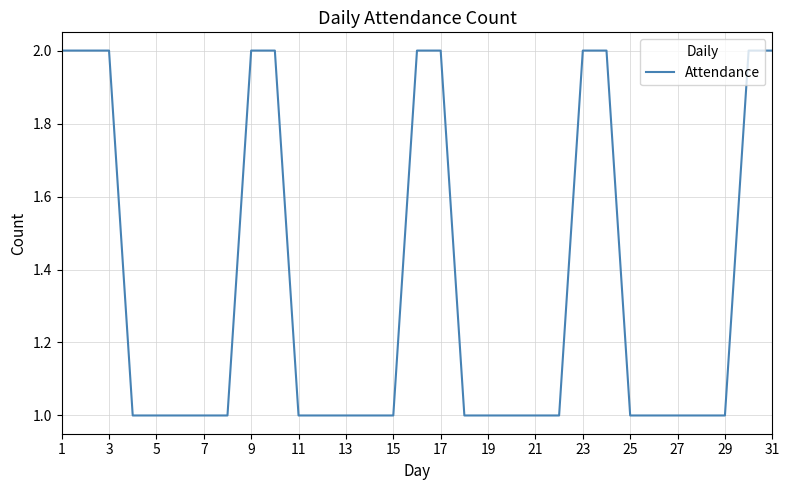

Count the number of categories in the chart.

31